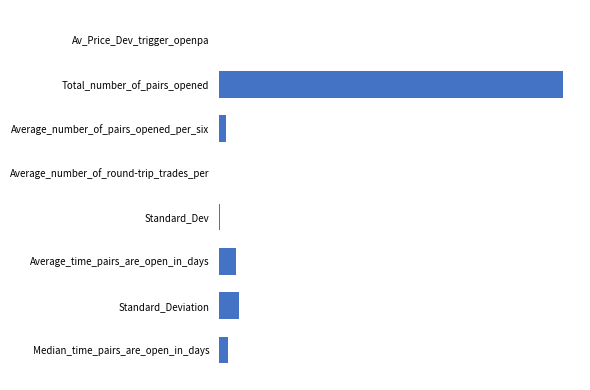

Are the bars horizontal?

Yes